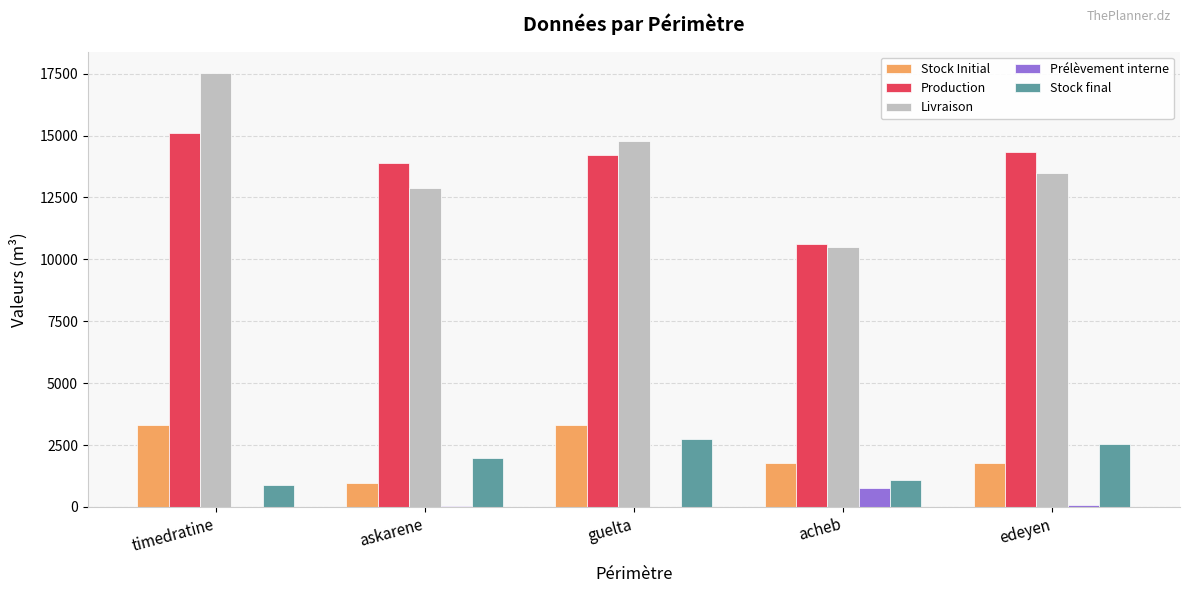

True or false: Production has a value of 13904.5 at askarene.

True